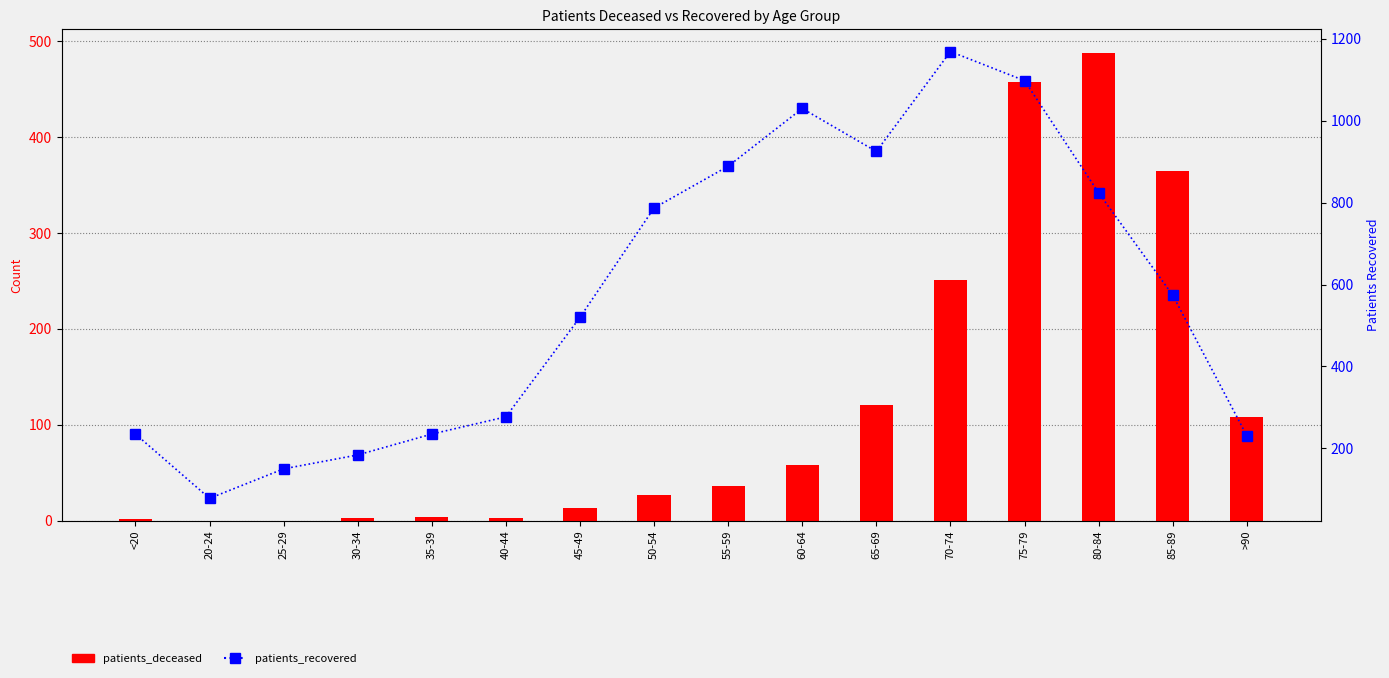

The value of patients_recovered at 60-64 is 428. True or false?

False